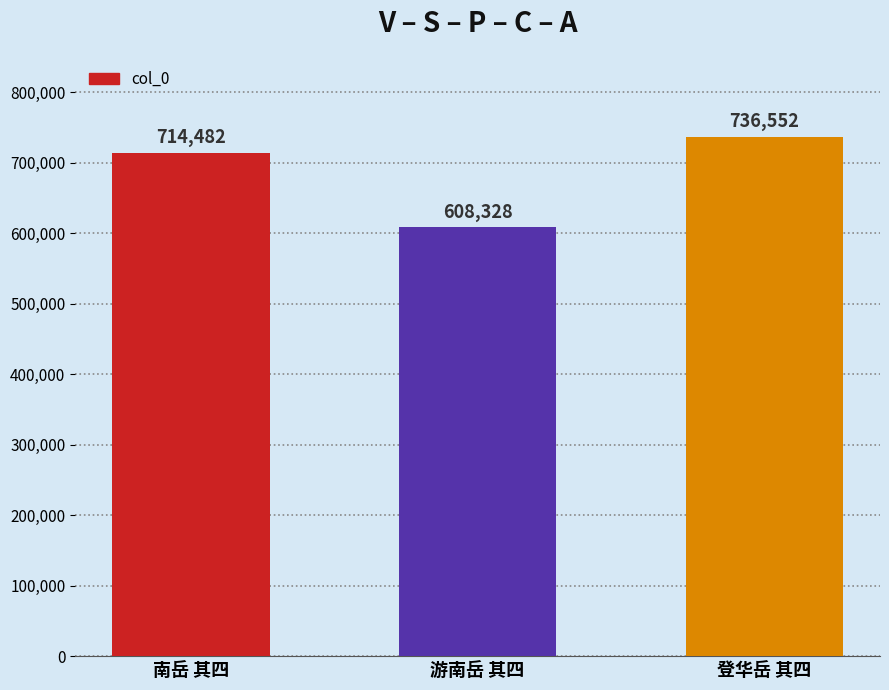

Reading left to right, what are all the values shown in this chart?

714482	608328	736552